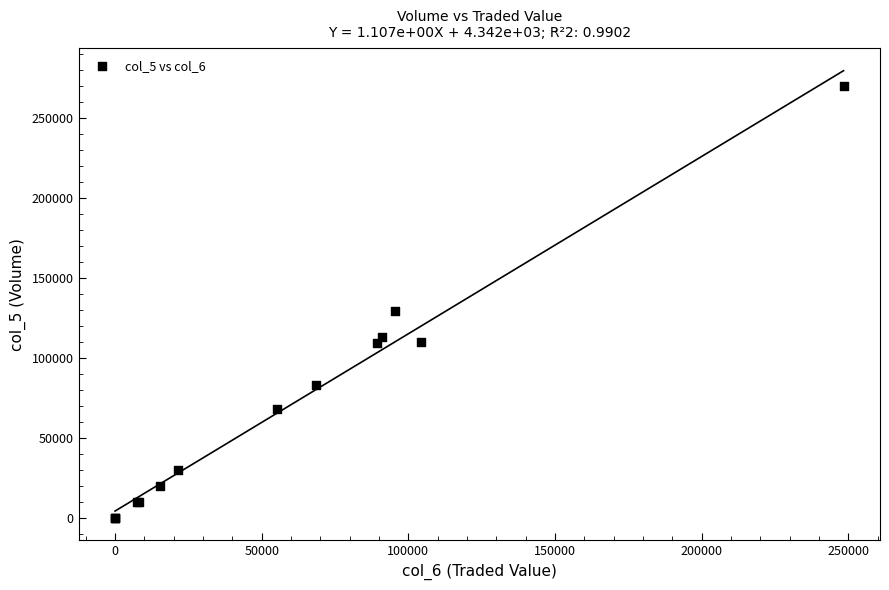

What Y value in the scatter plot is closest to 135000?

129000